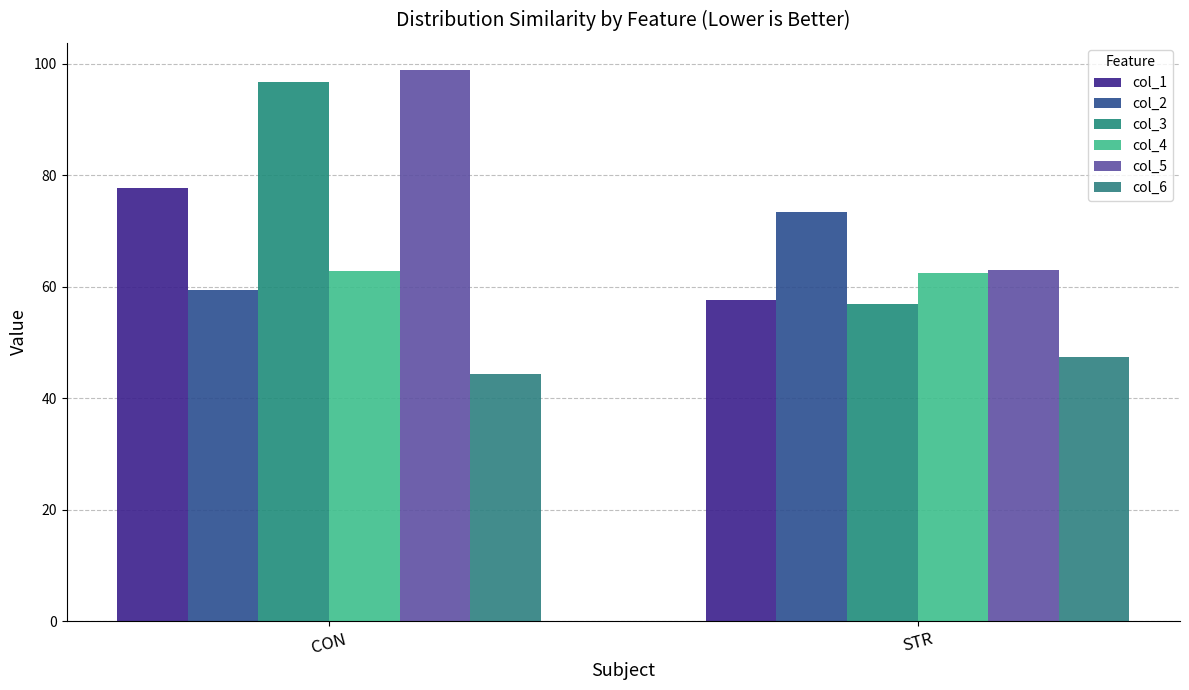

What is the maximum value shown in the chart?

98.8